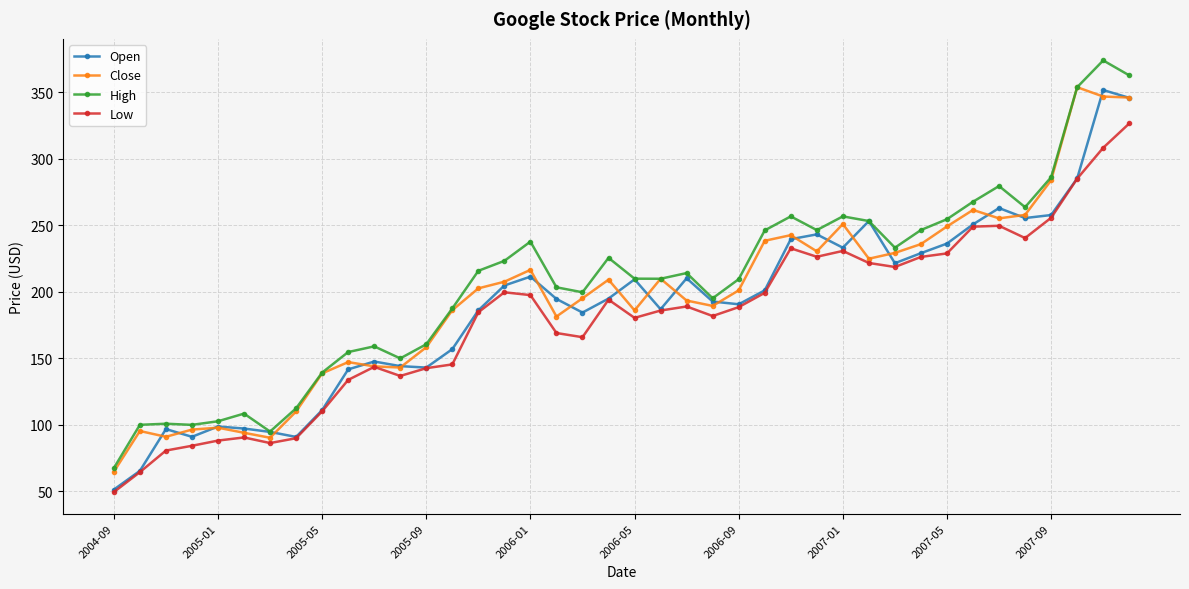

How many categories are shown in the chart?

40